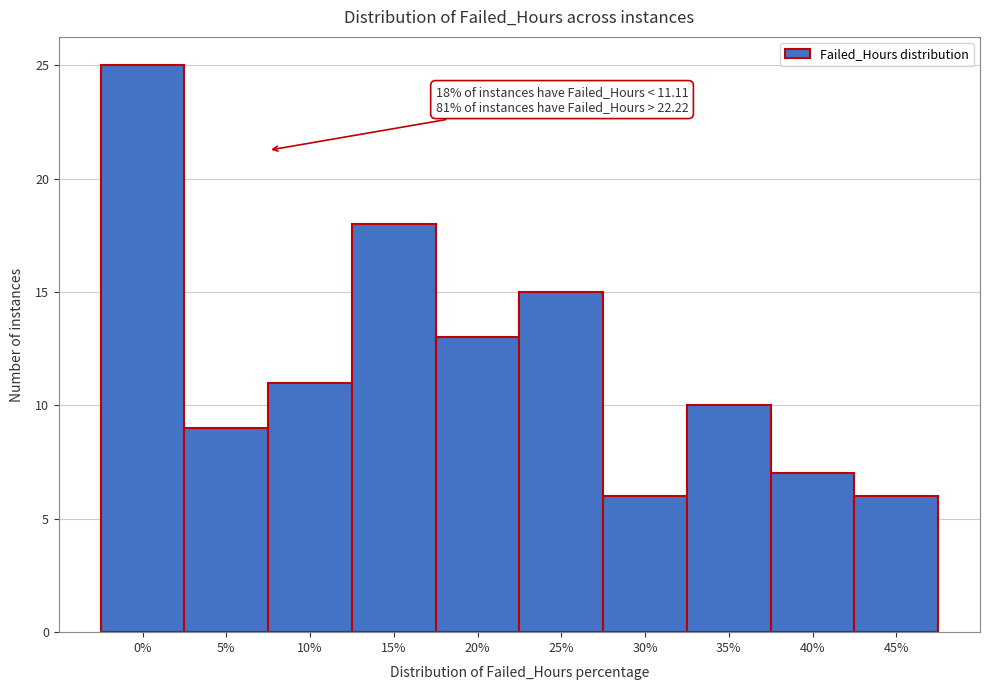

Reading left to right, list all the values displayed in this chart.

25	9	11	18	13	15	6	10	7	6